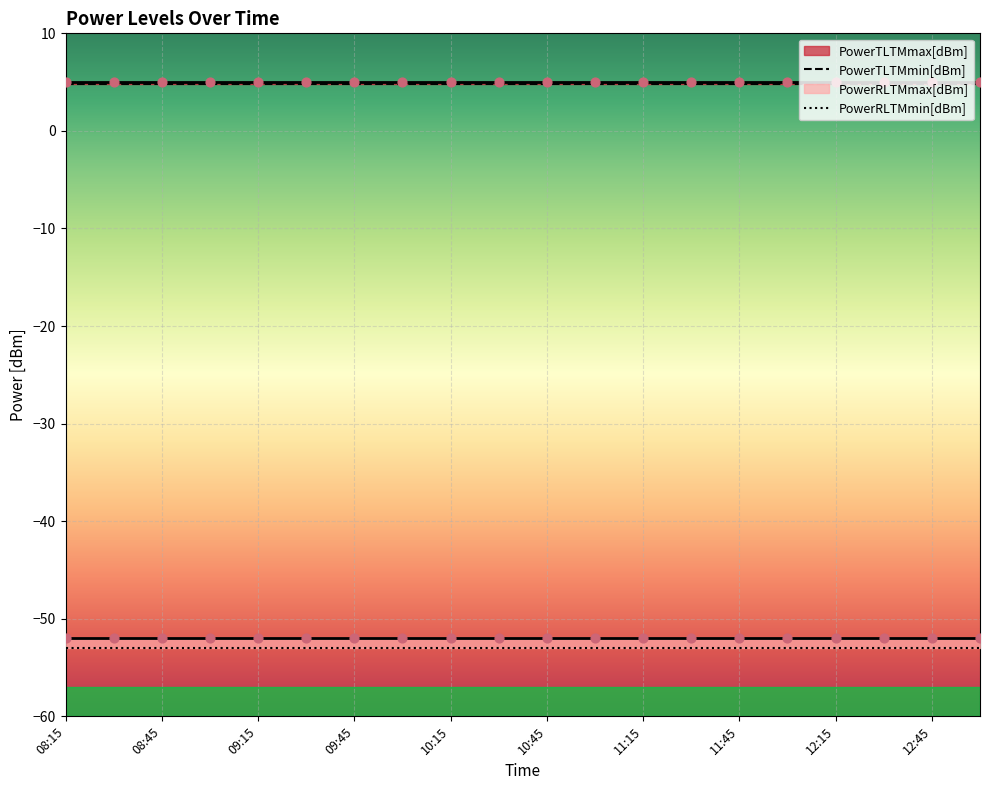

What is the total value across all series at 11:45?

-95.2